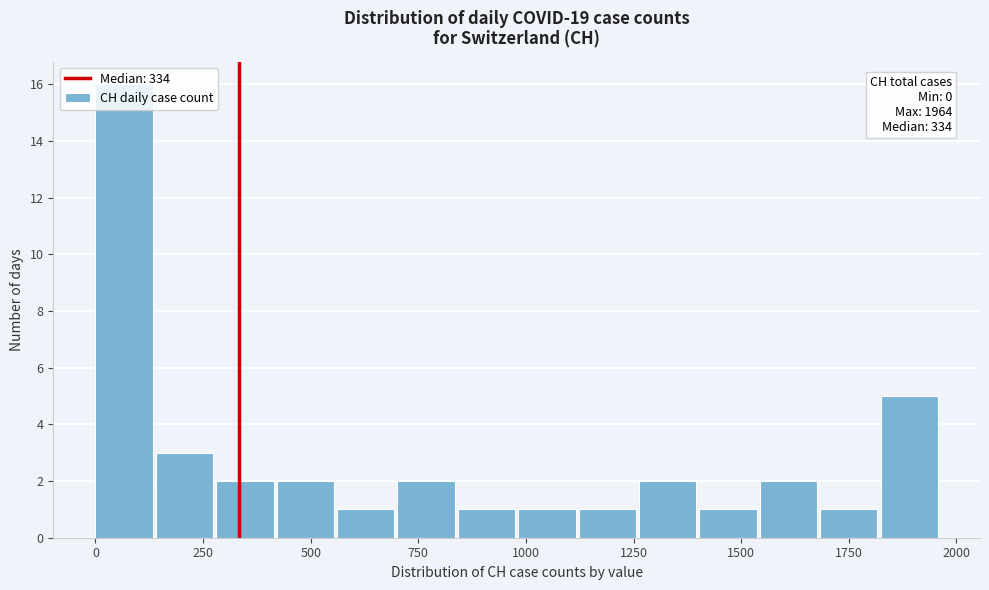

Read against the x-axis, roughly where is the centre of the tallest bar?

50